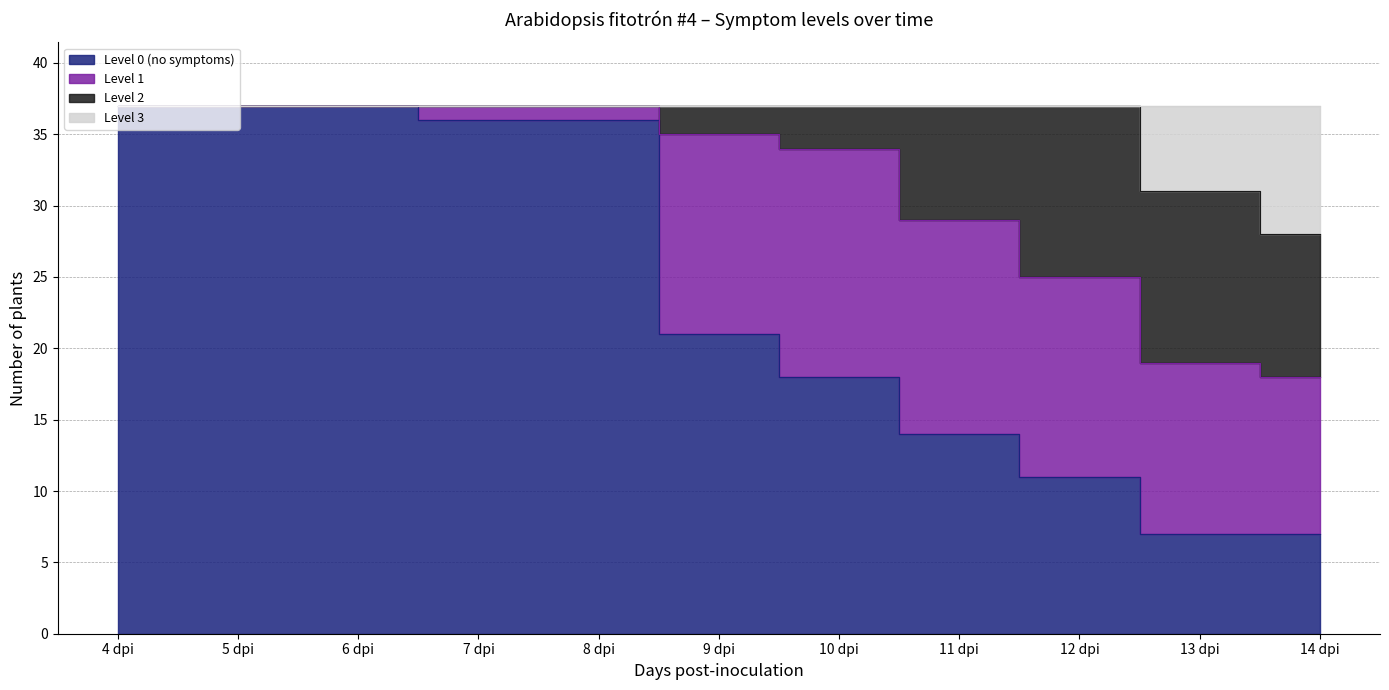

What is the maximum value shown in the chart?

37